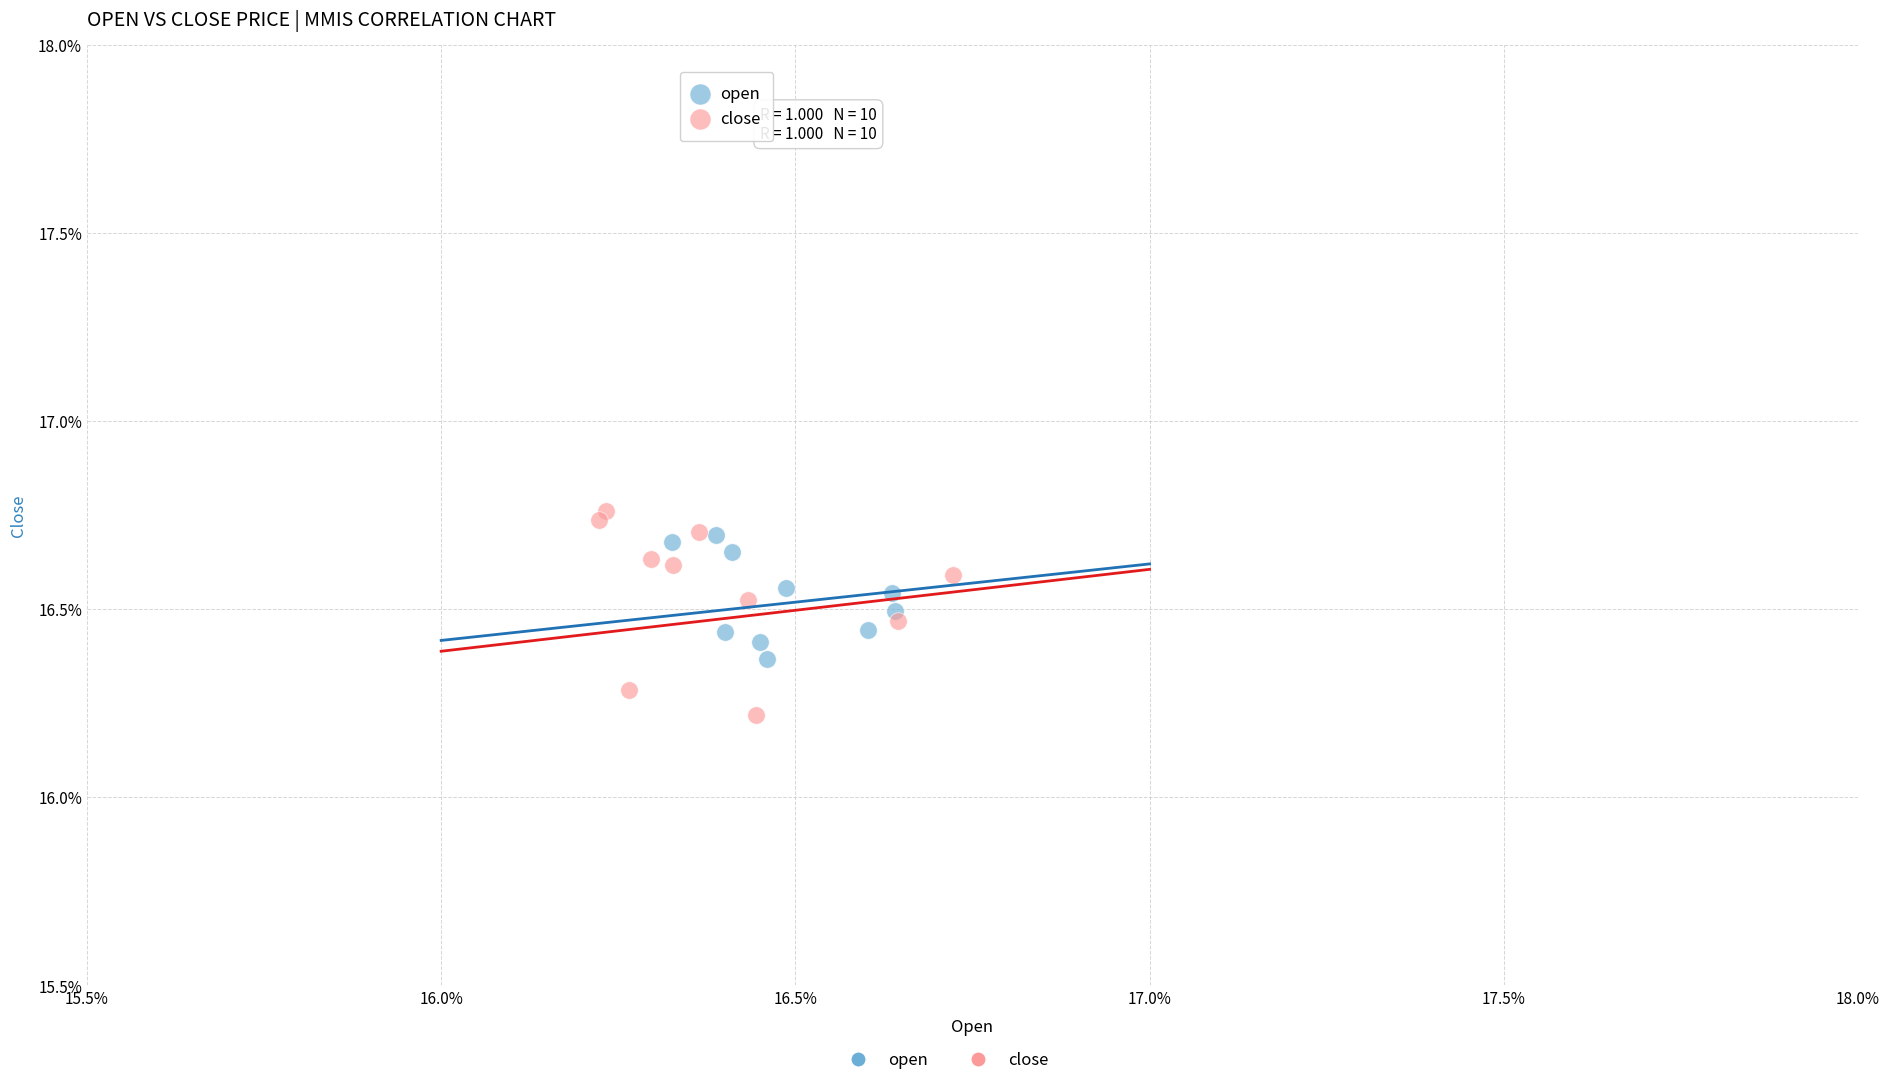

Which series contains the lowest Y value?

close